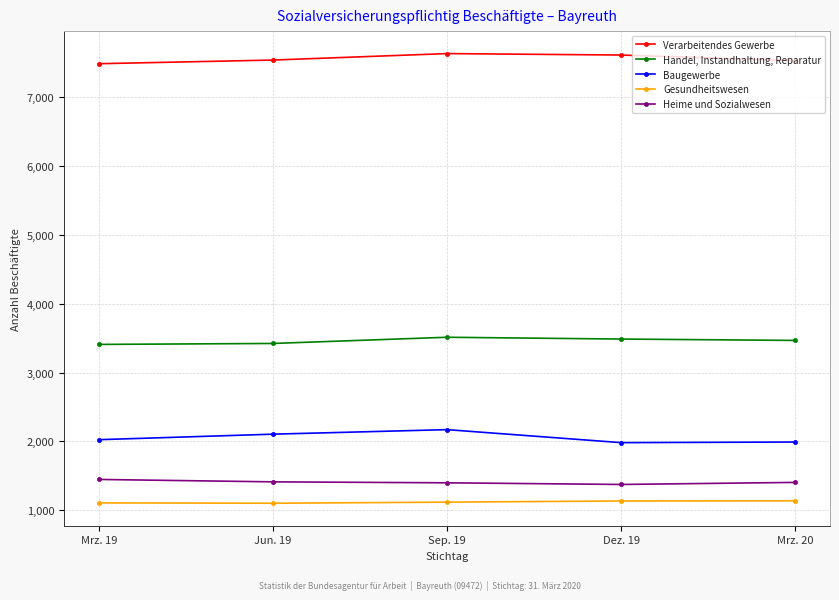

How many lines are shown in the chart?

5